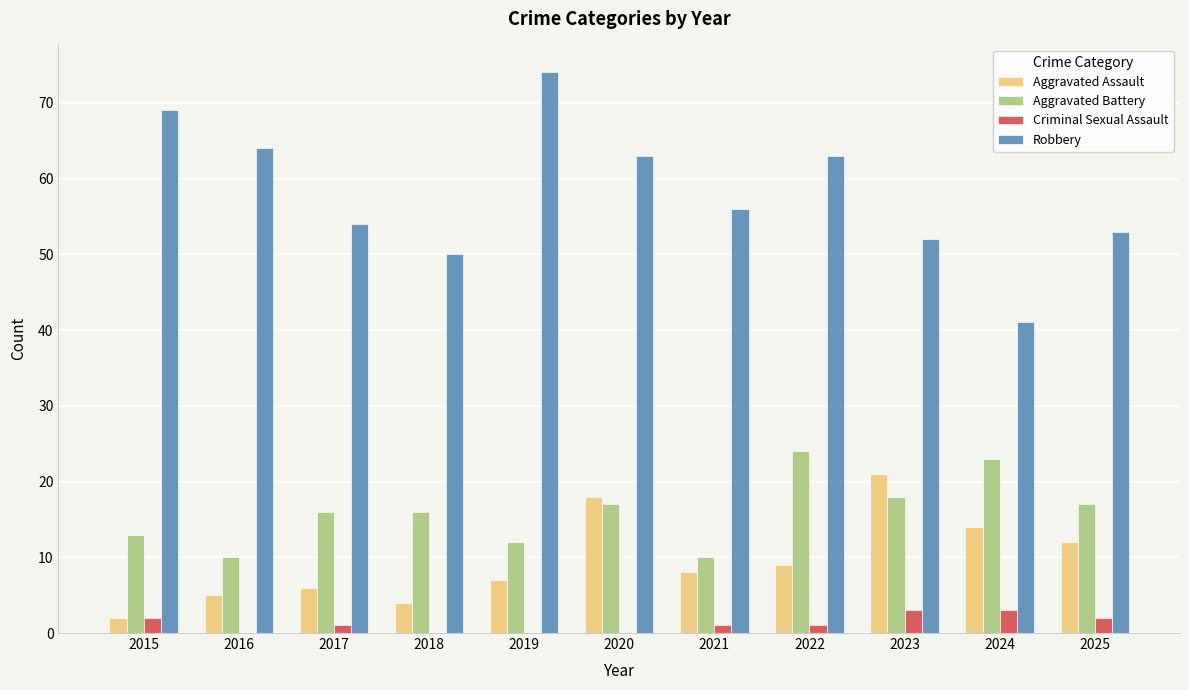

Reading left to right, what are all the values shown in this chart?

Aggravated Assault: 2	5	6	4	7	18	8	9	21	14	12
Aggravated Battery: 13	10	16	16	12	17	10	24	18	23	17
Criminal Sexual Assault: 2	0	1	0	0	0	1	1	3	3	2
Robbery: 69	64	54	50	74	63	56	63	52	41	53